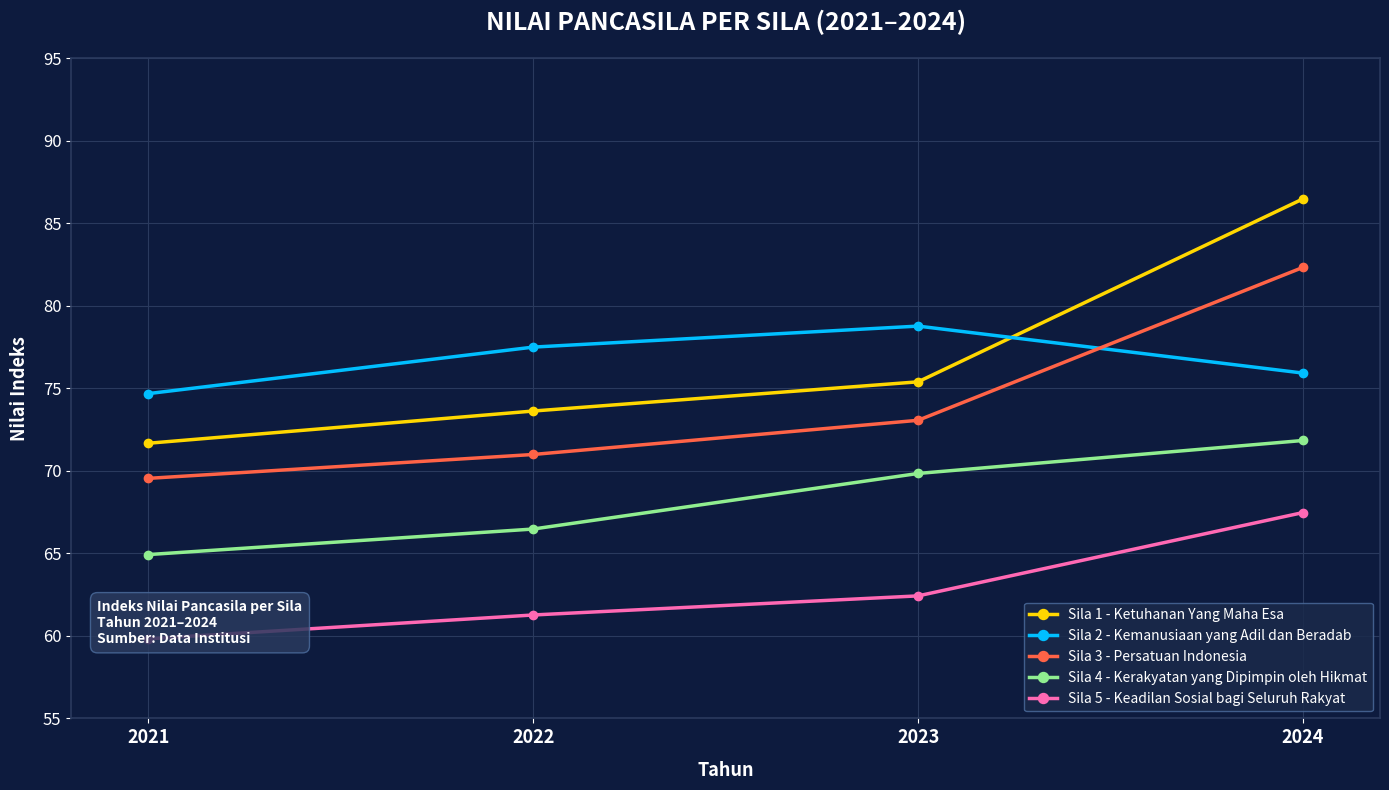

What is the highest value of the Sila 5 - Keadilan Sosial bagi Seluruh Rakyat series?

67.5